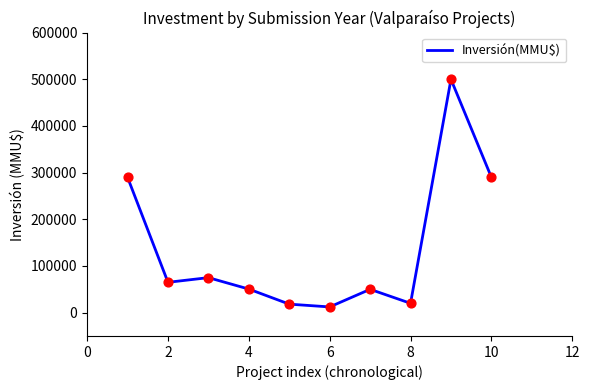

What is the greatest value displayed?

500000